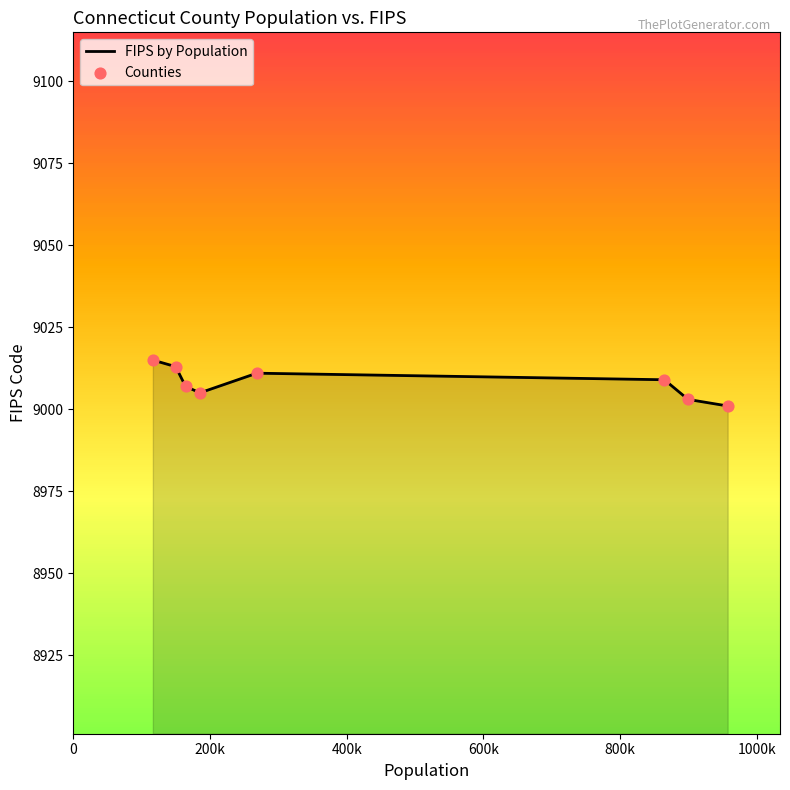

What is the average value?

9008